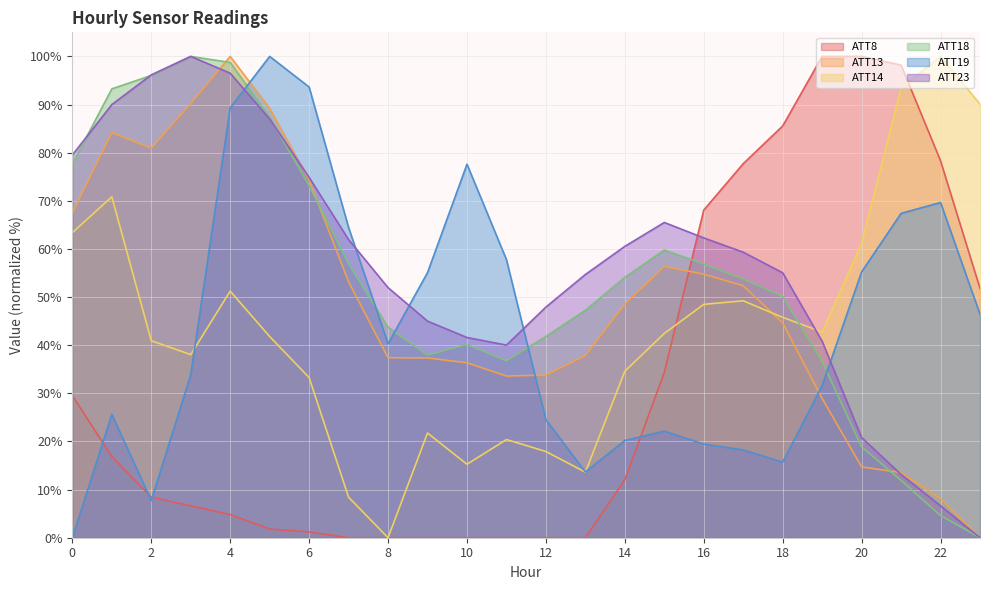

Is it true that ATT8 equals 1.8 at 5?

True